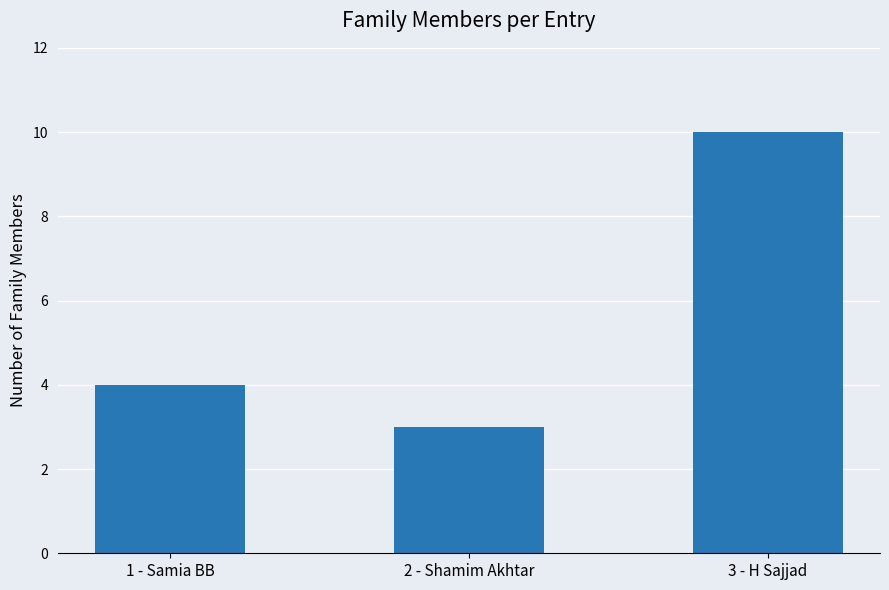

The chart shows a value of 4 at 1 - Samia BB. True or false?

True